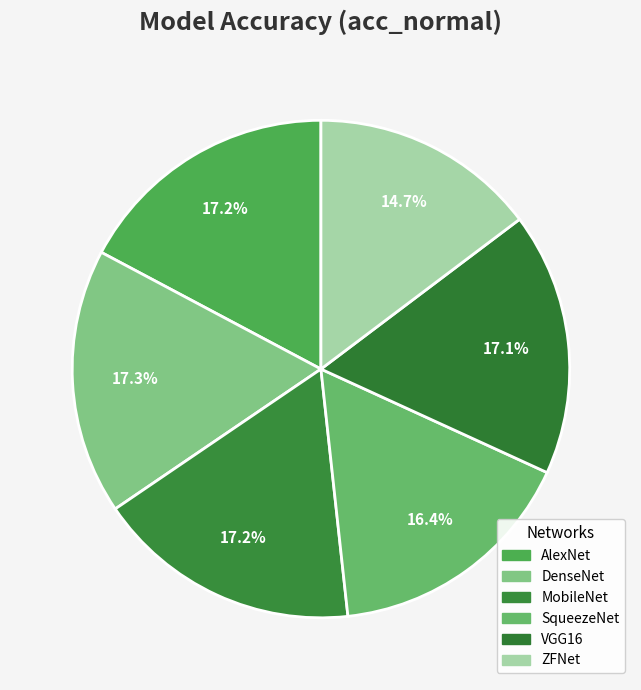

What is the smallest slice in the pie chart?

ZFNet